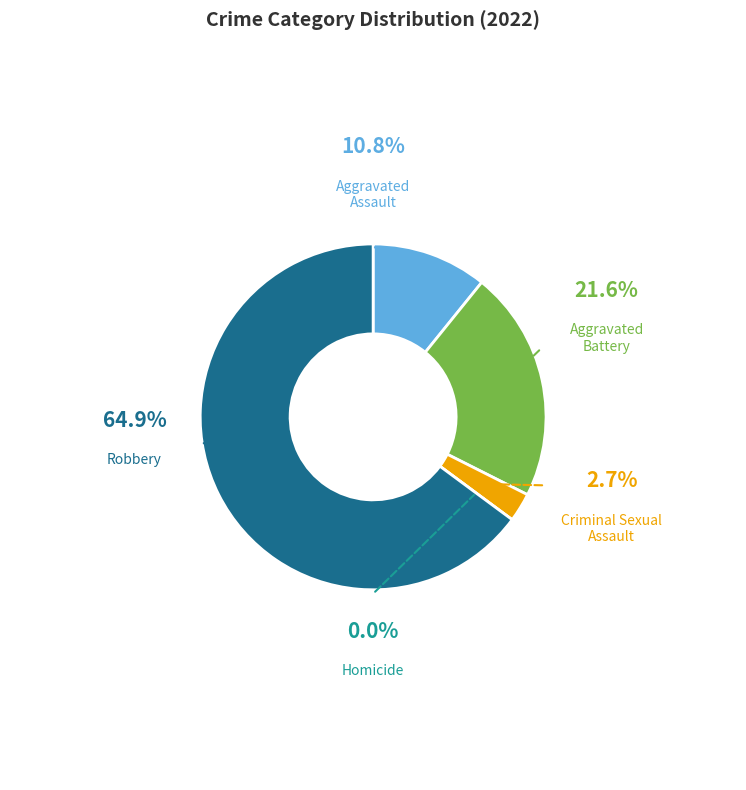

Does Robbery account for over 50% of the chart?

Yes